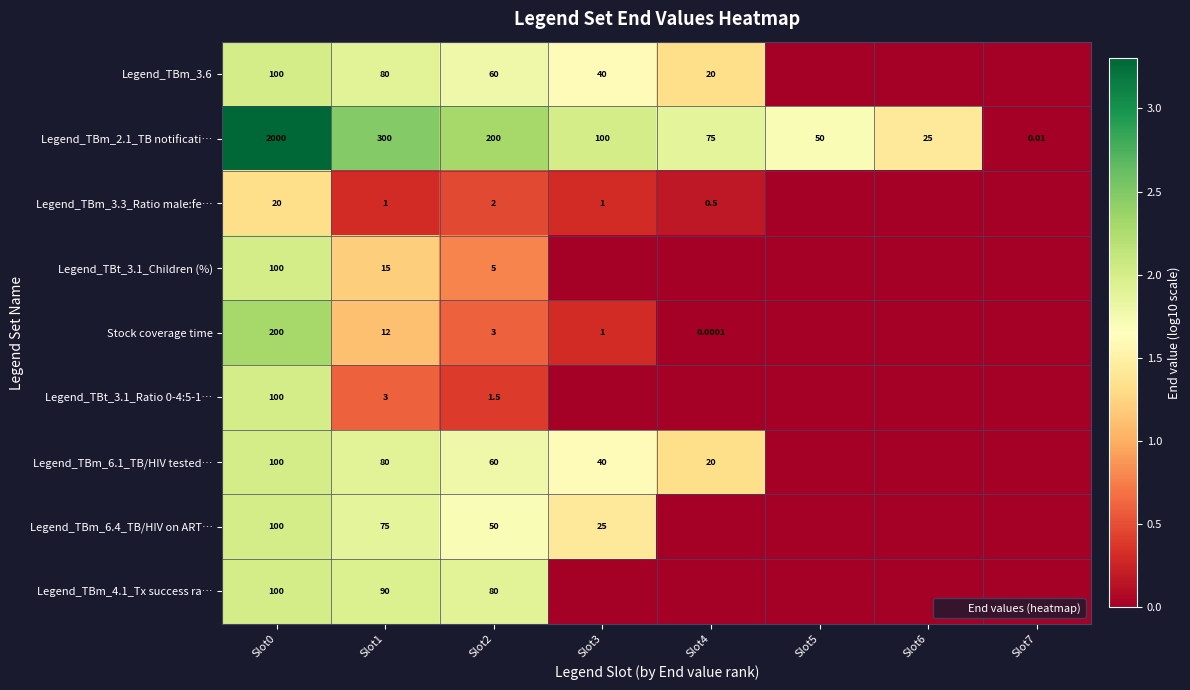

The value of Legend_TBt_3.1_Children (%) at Slot3 is -0.7. True or false?

False